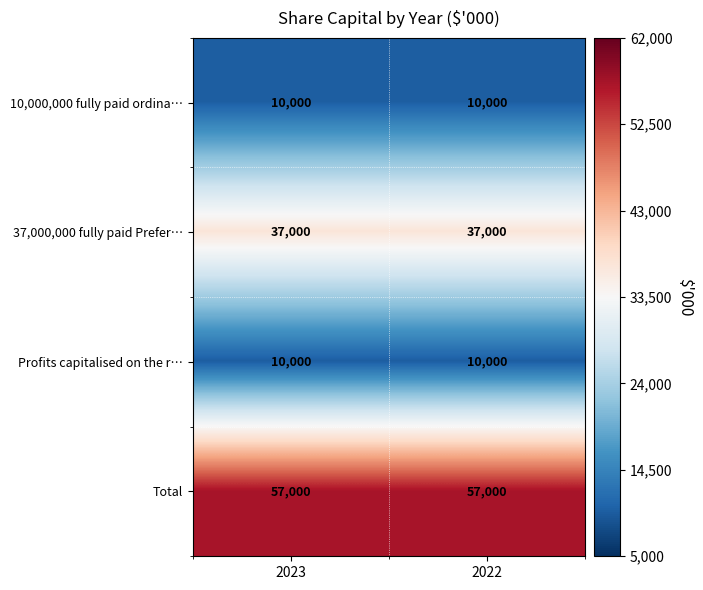

Is it true that 10,000,000 fully paid ordina… equals 10000 at 2023?

True